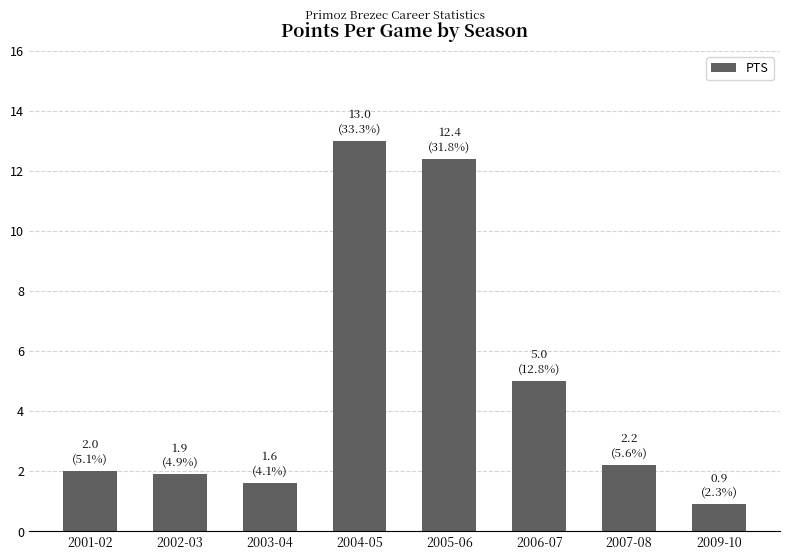

Is it true that the value at 2005-06 is 8.4?

False